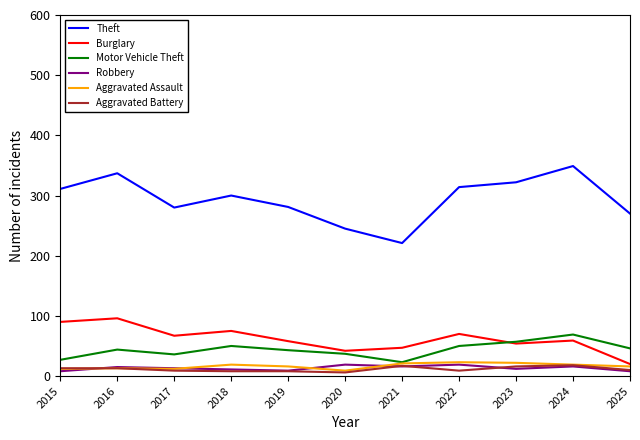

Is this an area chart (filled region under the line)?

No